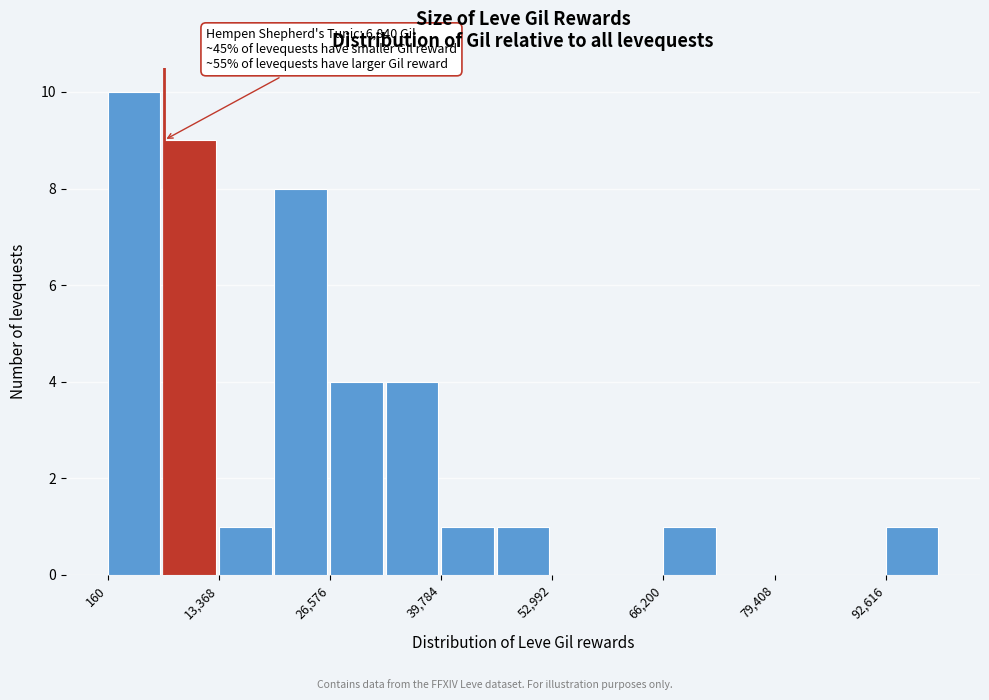

Around what value on the x-axis is the tallest bar? Give the approximate position of its centre, as read against the axis.

4000